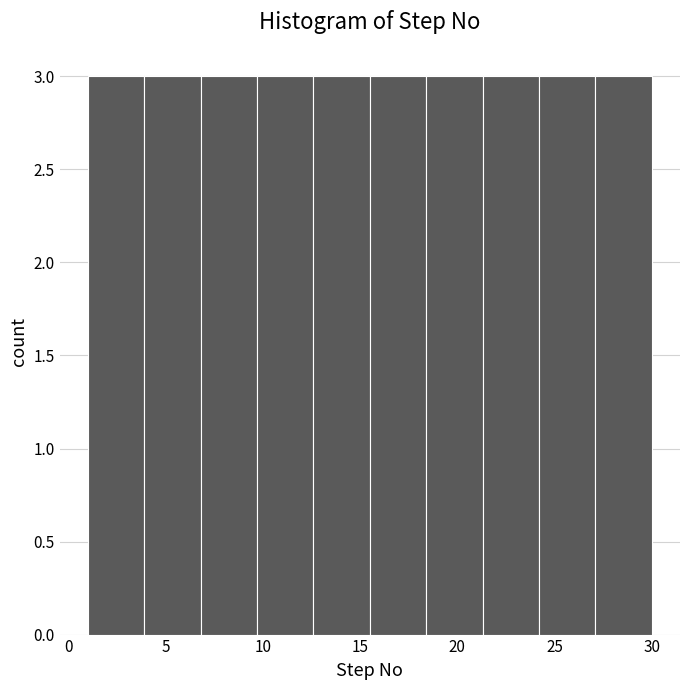

What is the height of the bar covering 6.8 to 9.7 on the x-axis? Neither the bar edges nor the heights are printed on the chart, so give them approximately, as read against the axes.

3